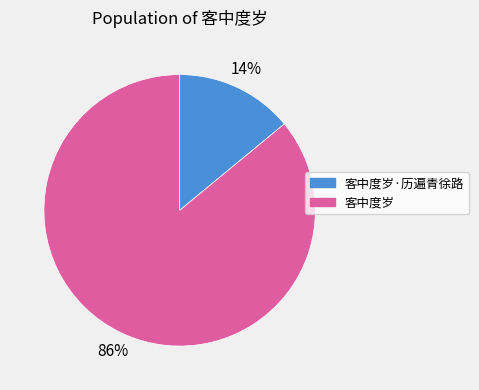

Rank the categories by value from highest to lowest.

客中度岁, 客中度岁·历遍青徐路